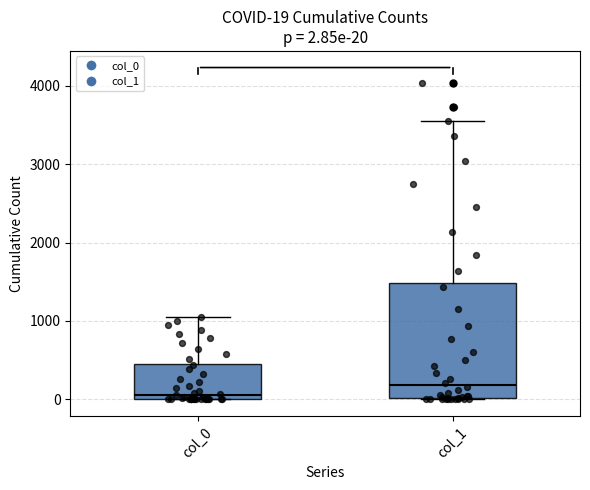

Which box is the tallest, from its lower edge to its upper edge?

col_1